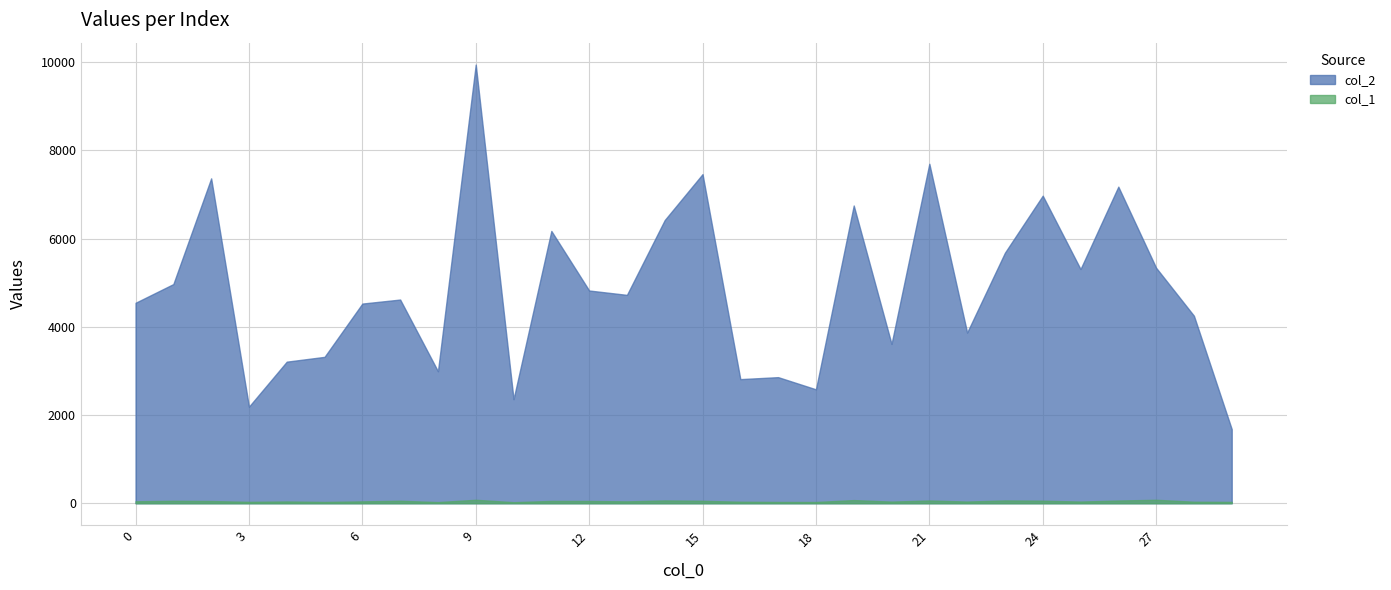

True or false: col_2 has a value of 2599 at 12.

False